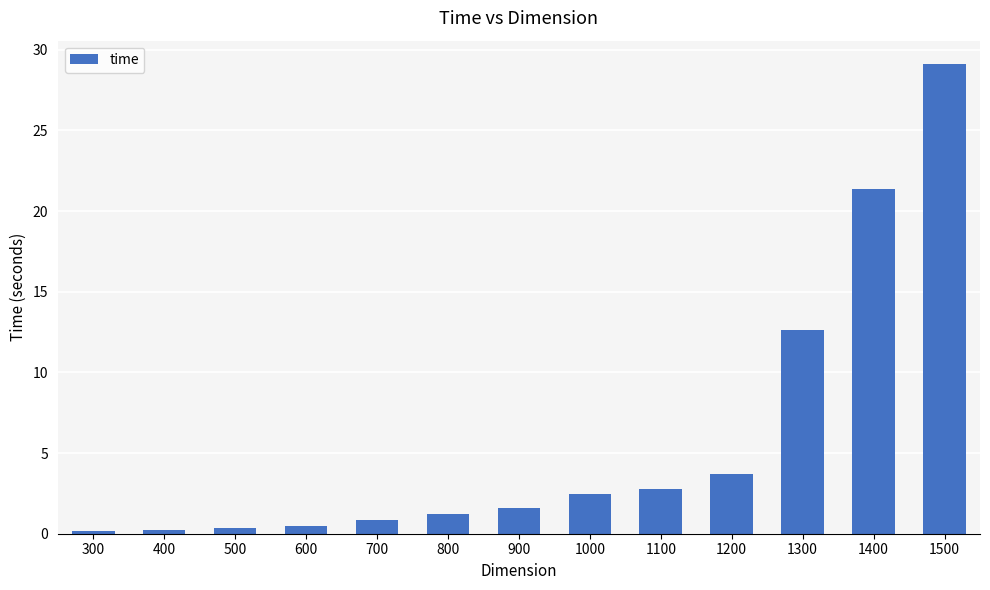

How many bars are there in total?

13